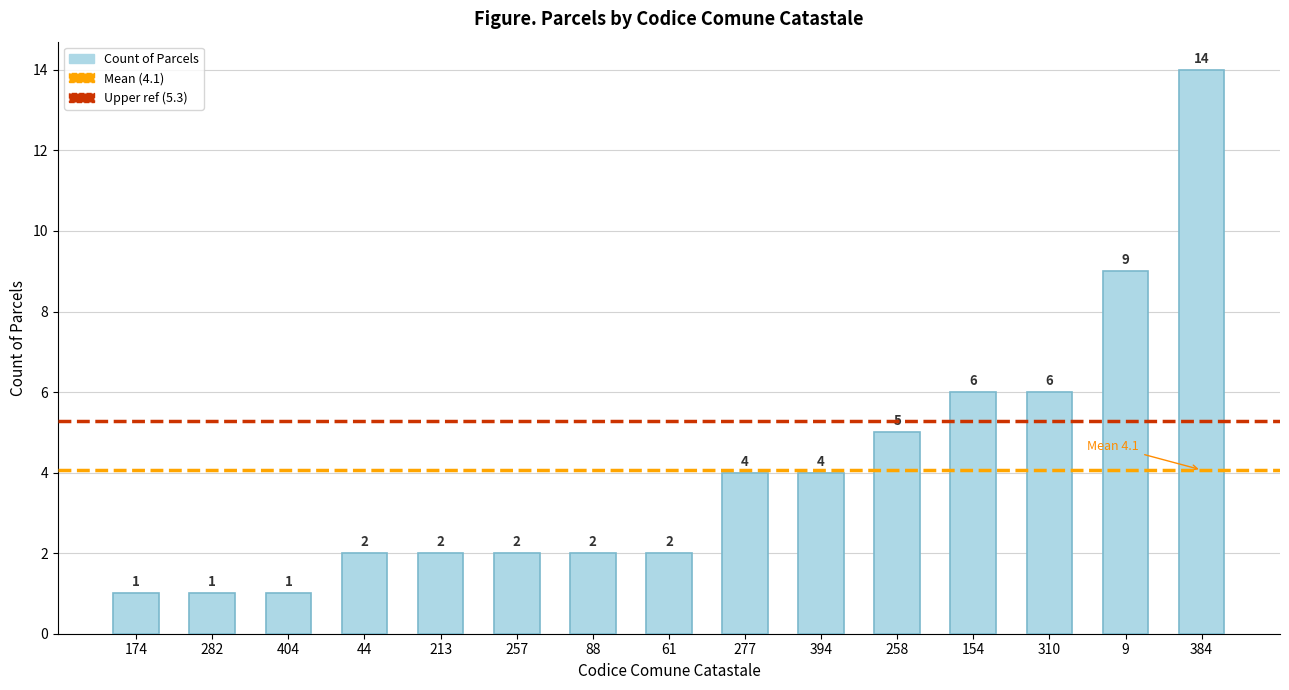

Which category has the highest value across all series?

384